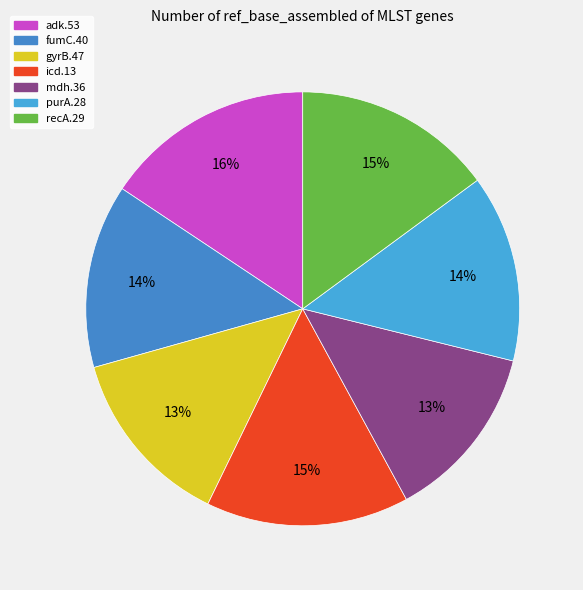

What percentage is the recA.29 slice, to the nearest percent?

15%